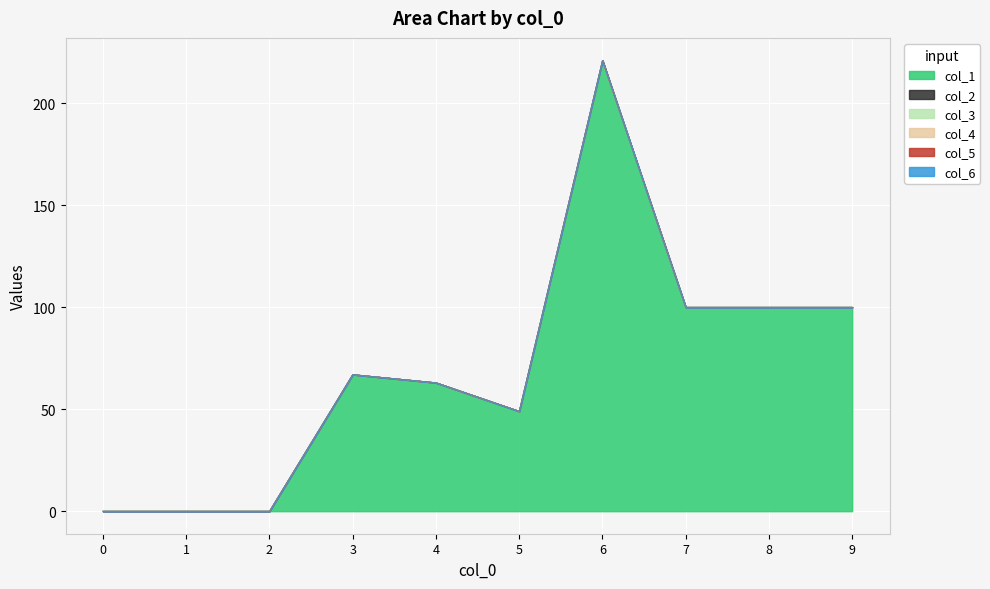

At which category is the sum across all series the highest?

6